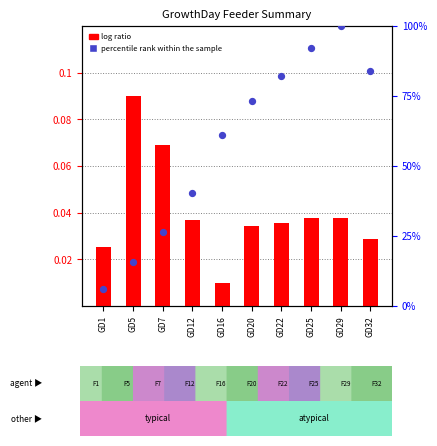

At which category is the sum across all series the highest?

GD29